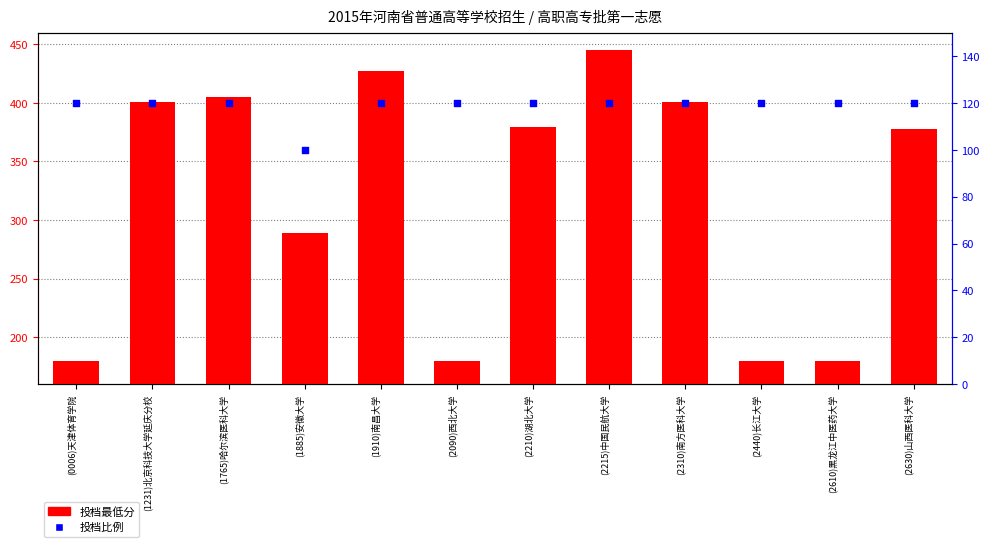

Which series has the largest Y range (max minus min)?

投档最低分